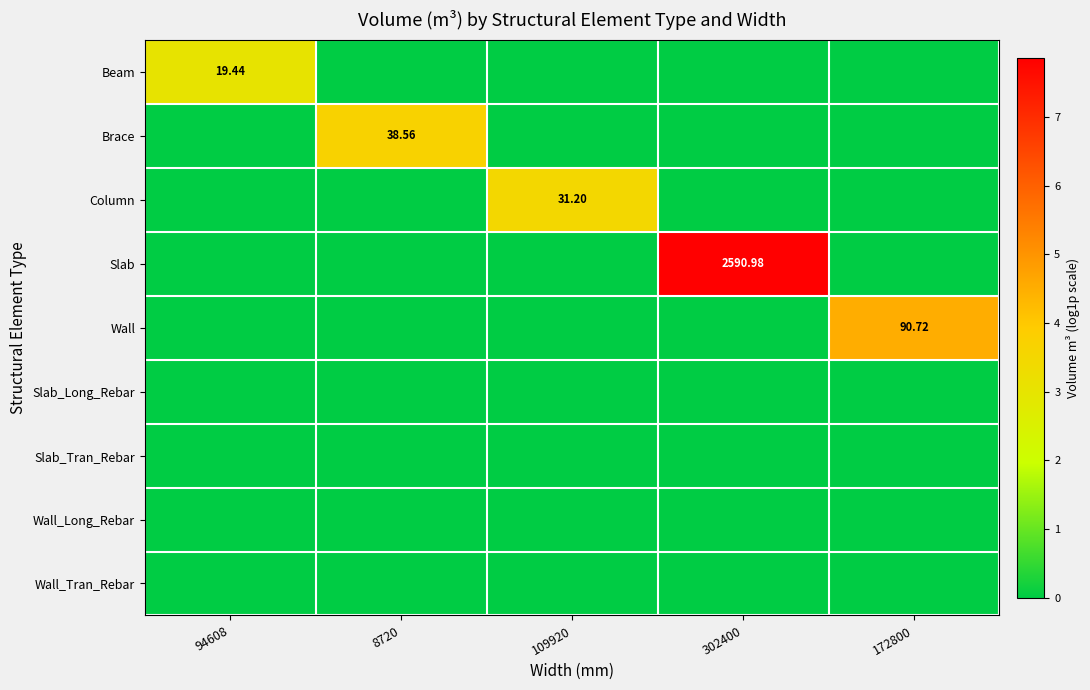

The value of Slab at 109920 is 2.7. True or false?

False